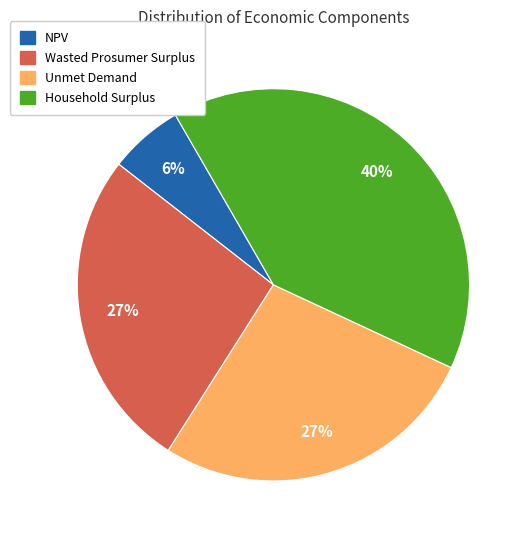

The NPV slice represents 1% of the pie. True or false?

False